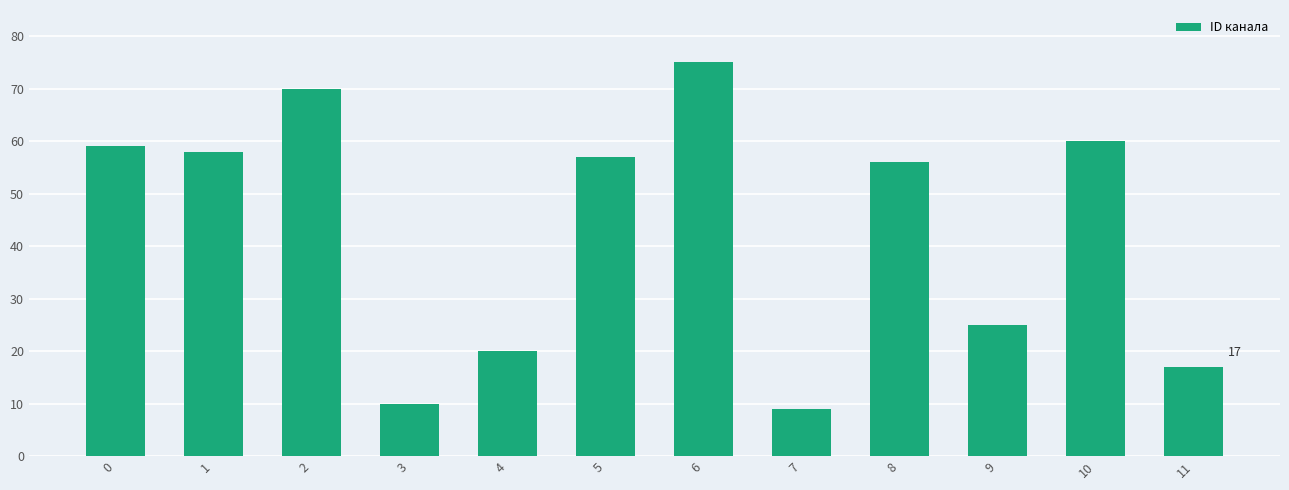

What is the sum of all values?

516